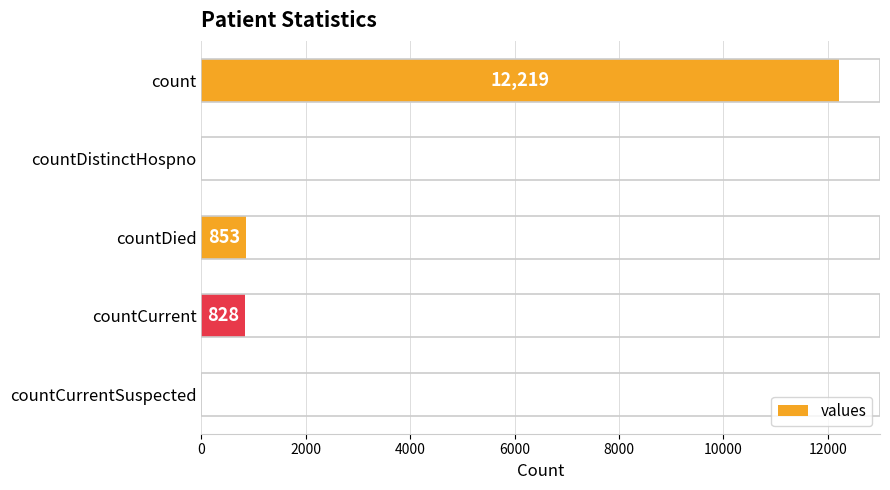

Which has a higher value, countCurrent or countDied?

countDied